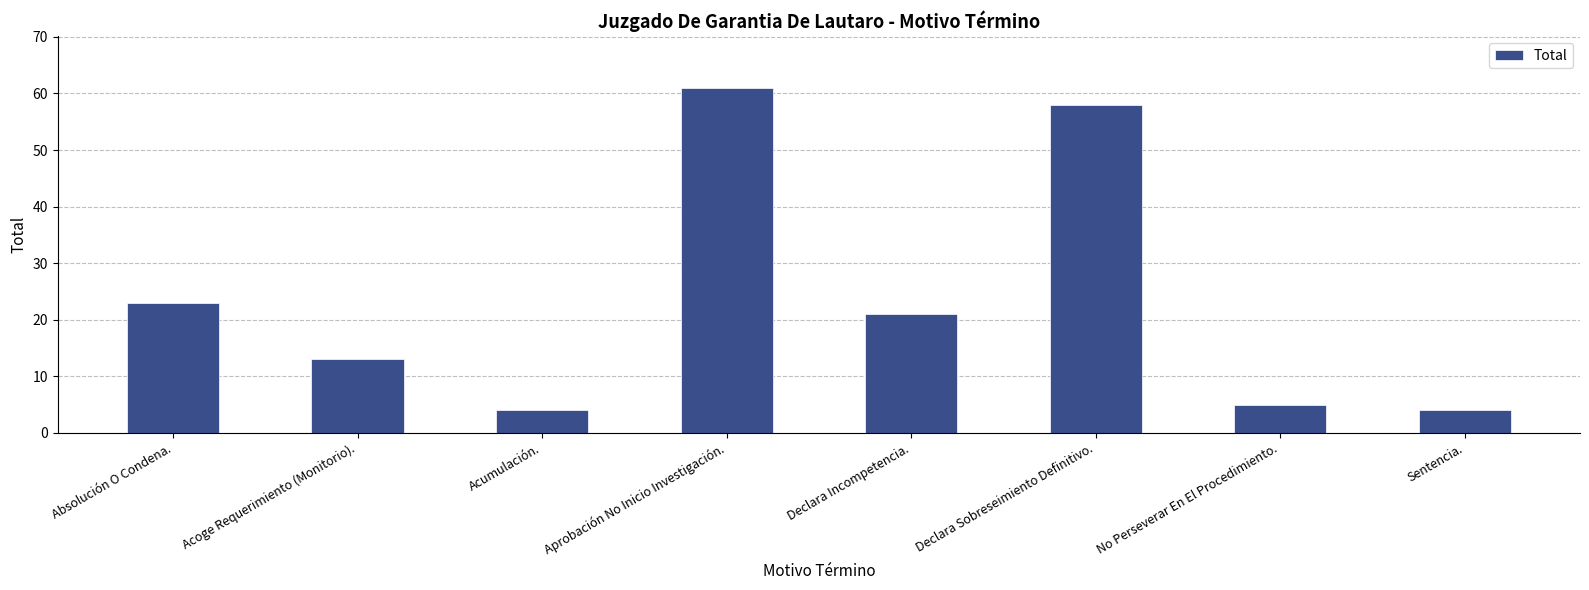

What is the change in value from Aprobación No Inicio Investigación. to Declara Incompetencia.?

-40